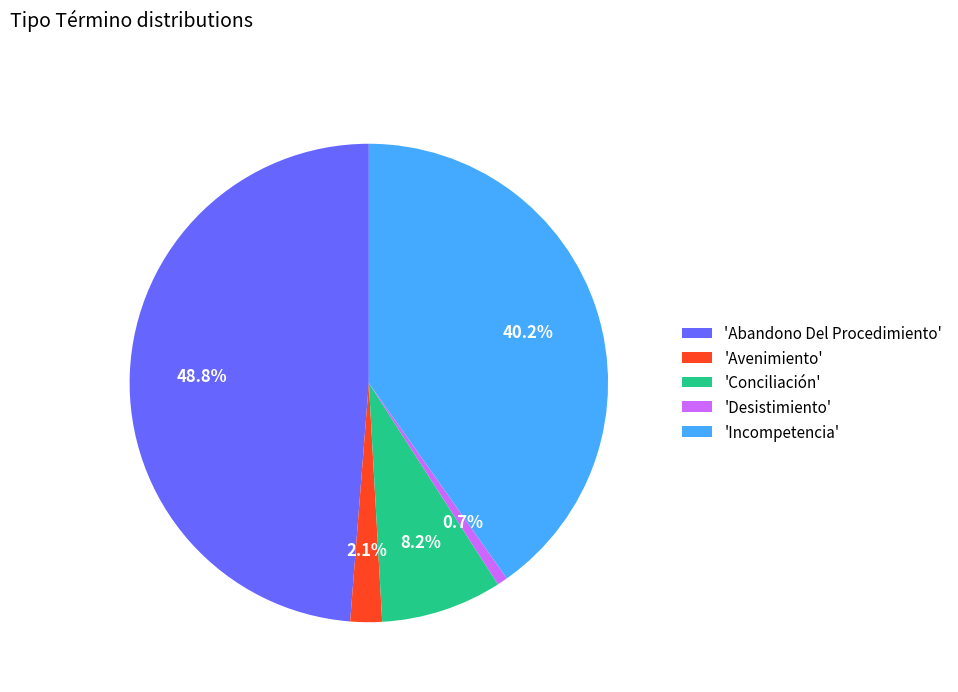

What is the ratio of the value at 'Abandono Del Procedimiento' to the value at 'Conciliación'?

6.0